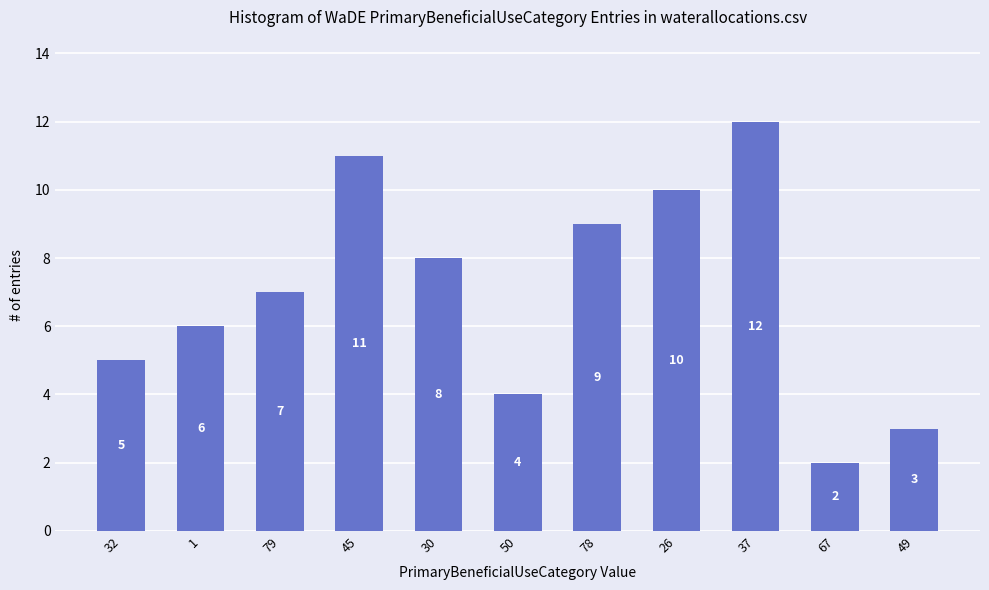

How many data points does each series have?

11